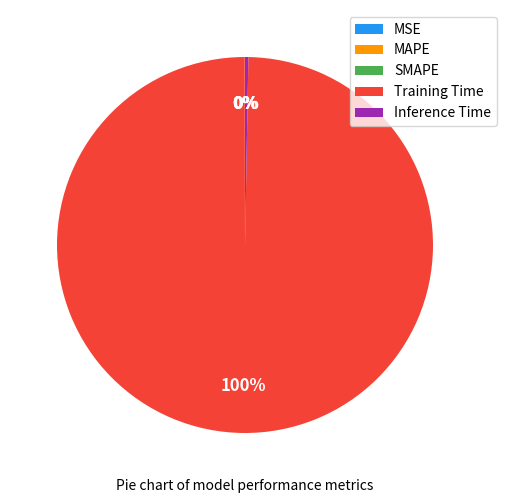

Which slice represents more than half of the pie?

Training Time